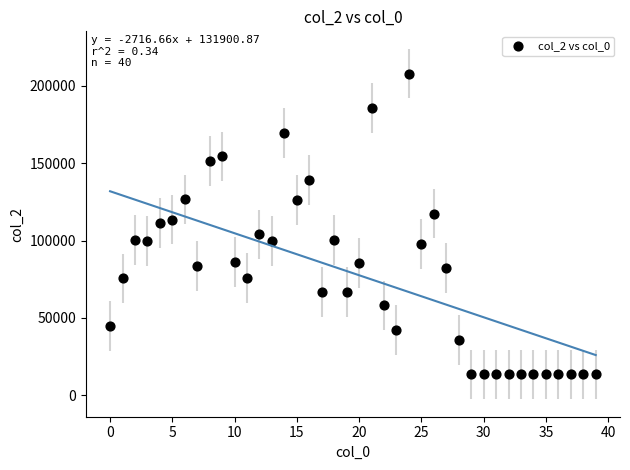

What is the range of Y values (max minus min)?

194510